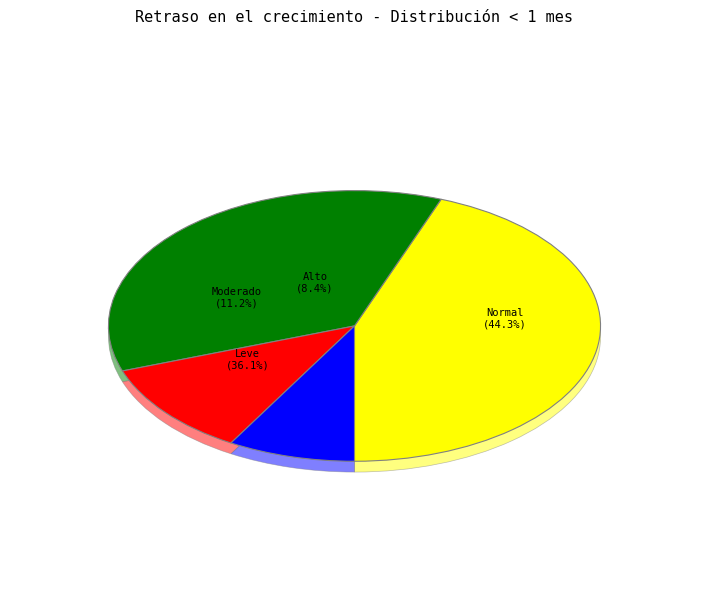

What percentage is the Leve (score HAZ entre -2 y -1) slice, to the nearest percent?

36%